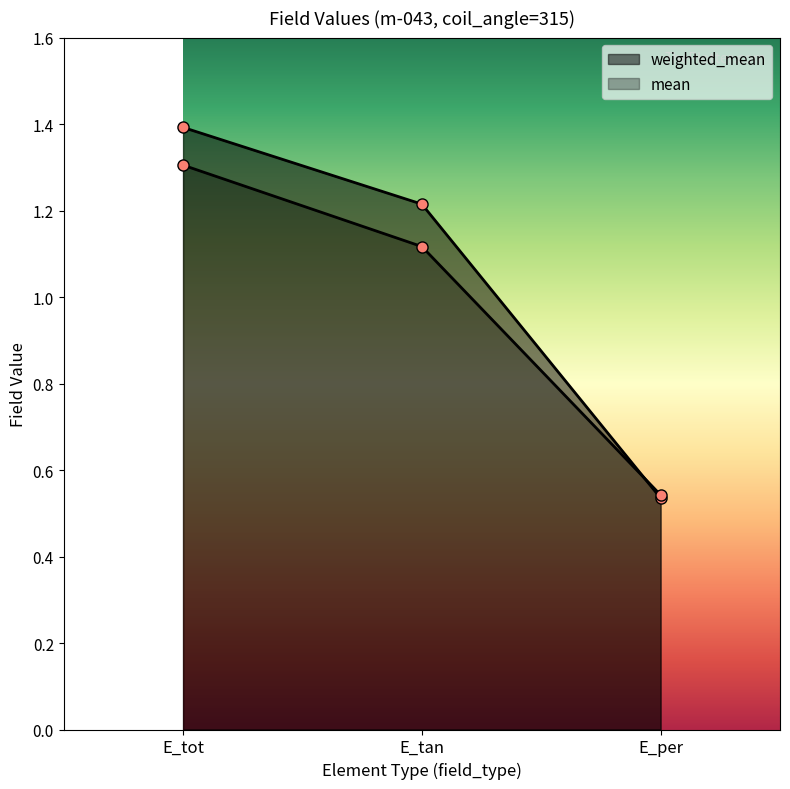

Rank the series at E_tan from lowest to highest value.

mean, weighted_mean